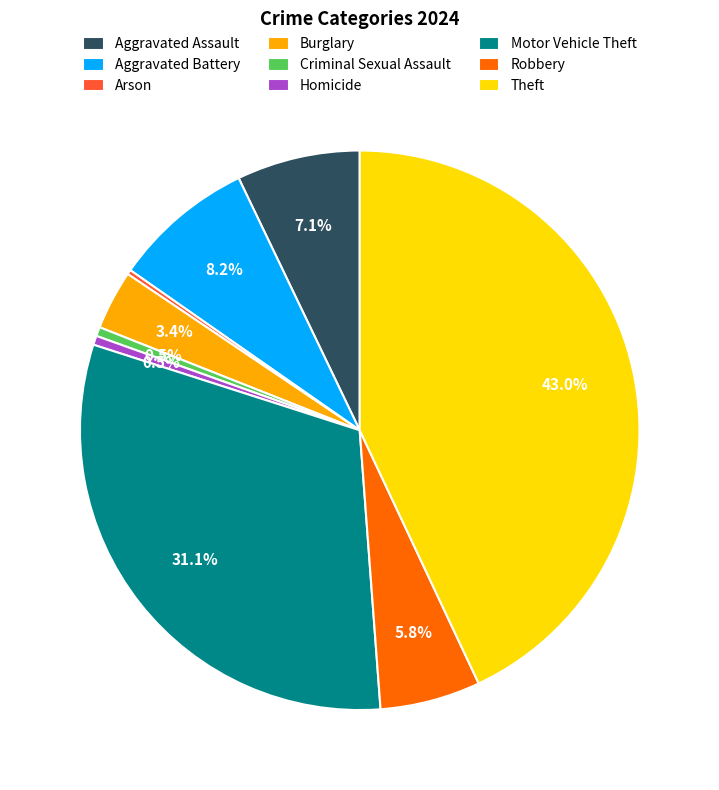

Which slice is the largest?

Theft